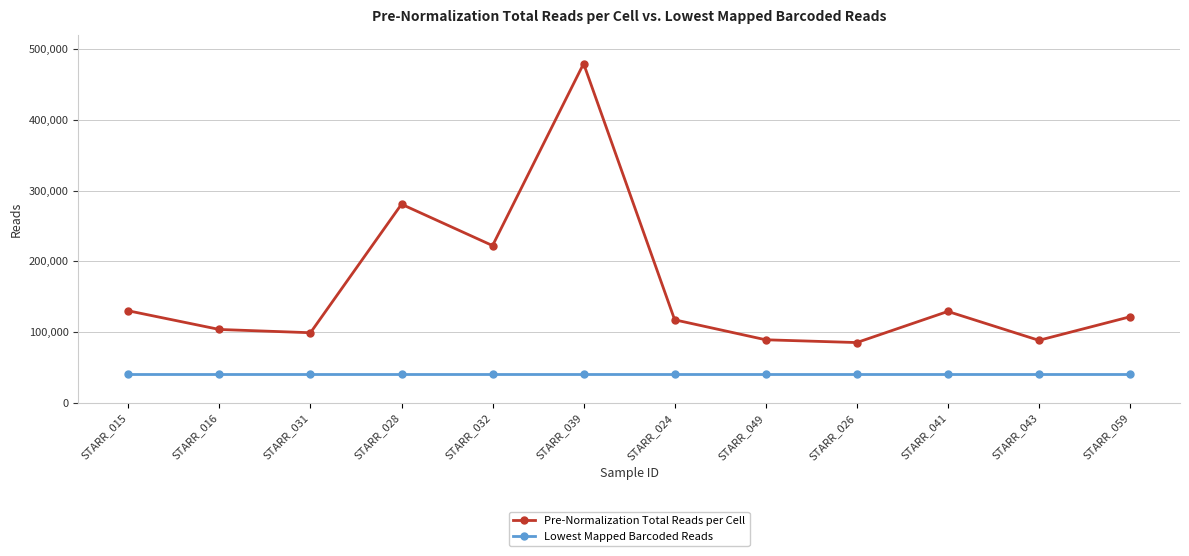

Which series has the largest range (max minus min)?

Pre-Normalization Total Reads per Cell